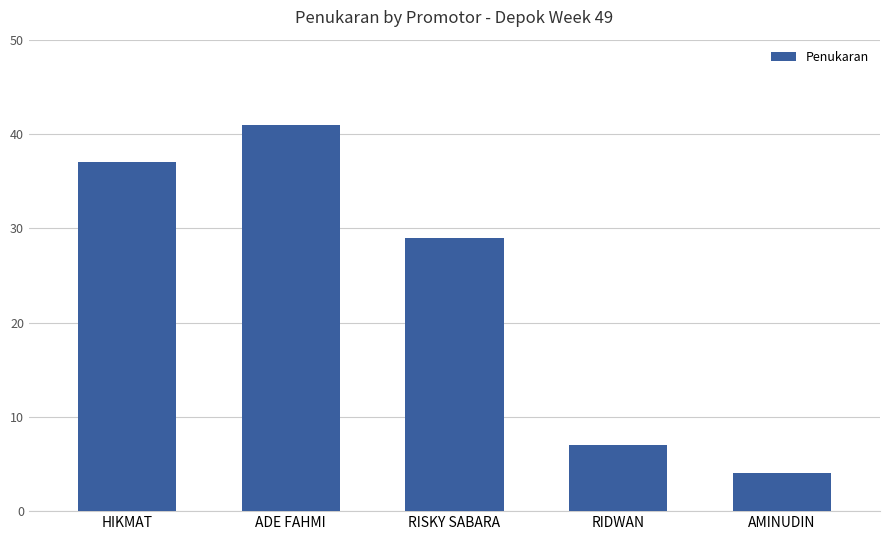

Rank the categories by value from highest to lowest.

ADE FAHMI, HIKMAT, RISKY SABARA, RIDWAN, AMINUDIN